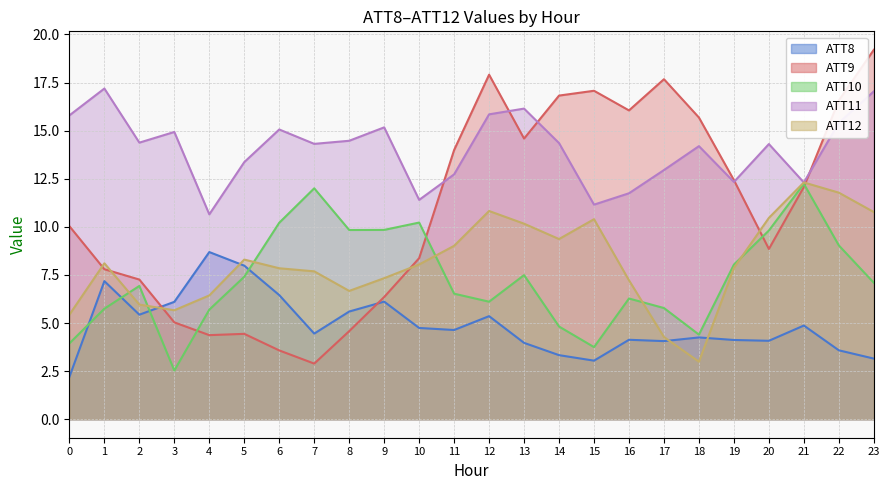

Where is ATT8 nearest to the value 5?

21